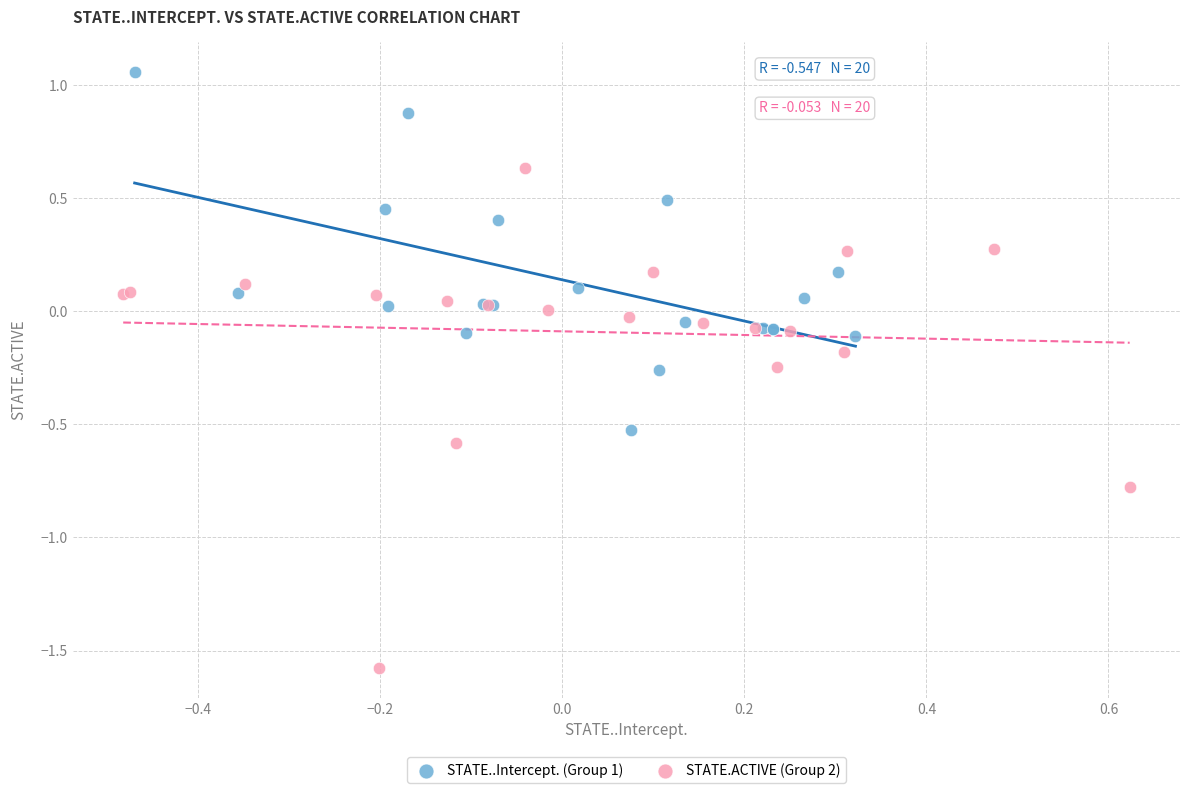

What are all the series names shown in the legend?

STATE..Intercept. (Group 1), STATE.ACTIVE (Group 2)